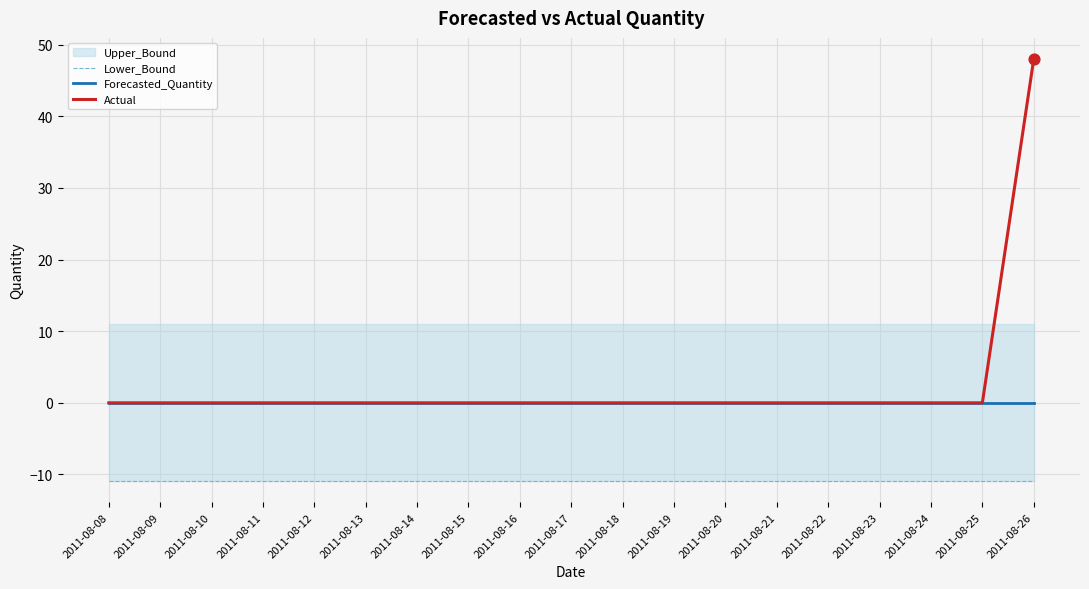

Which series reaches the maximum Y coordinate?

Actual